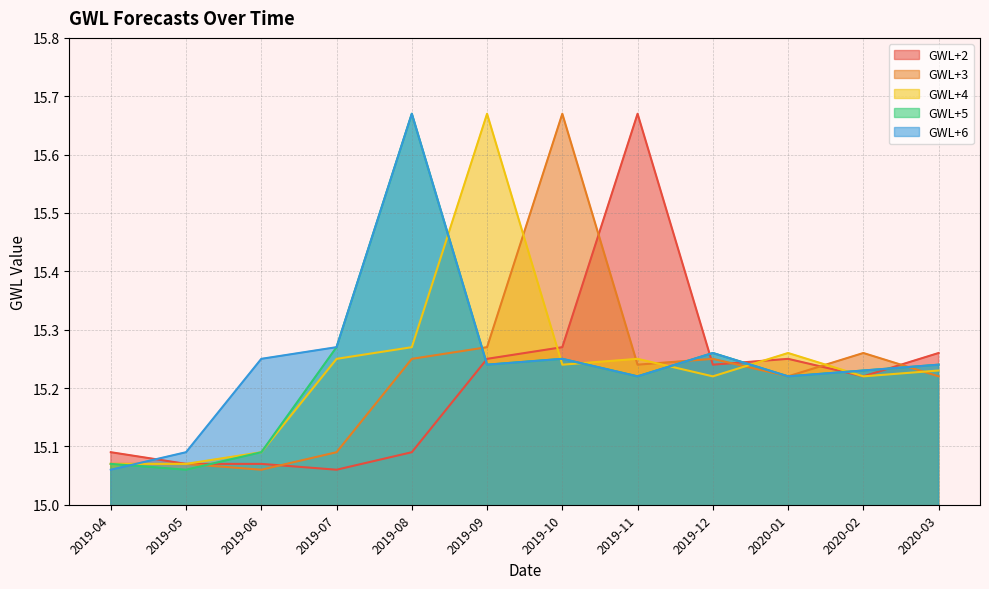

At which label is GWL+2 closest to 15?

2019-07